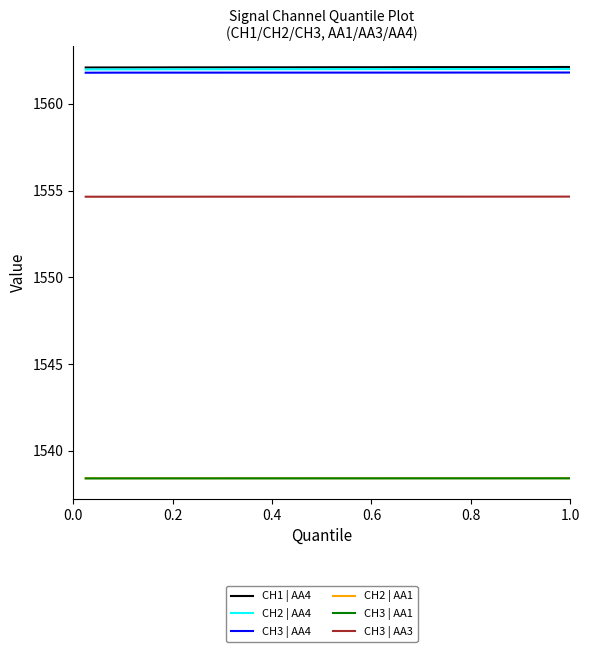

What is the greatest value displayed?

1562.1